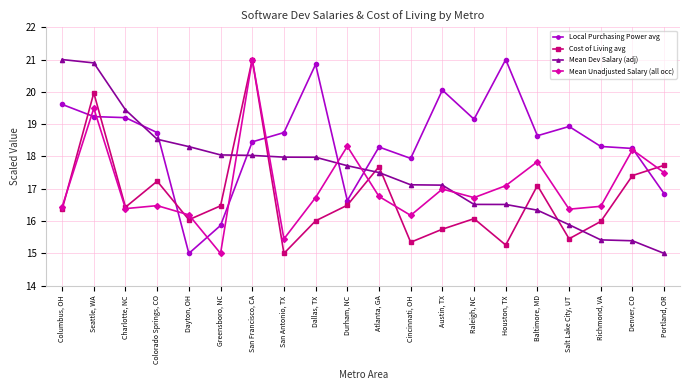

True or false: Cost of Living avg and Mean Unadjusted Salary (all occ) intersect in this chart.

True